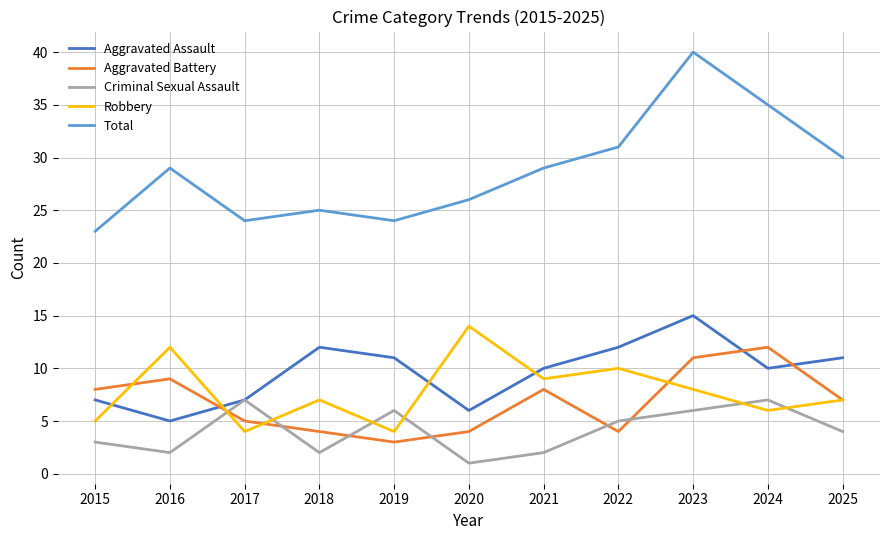

How many interior local peaks does the Criminal Sexual Assault series have?

3